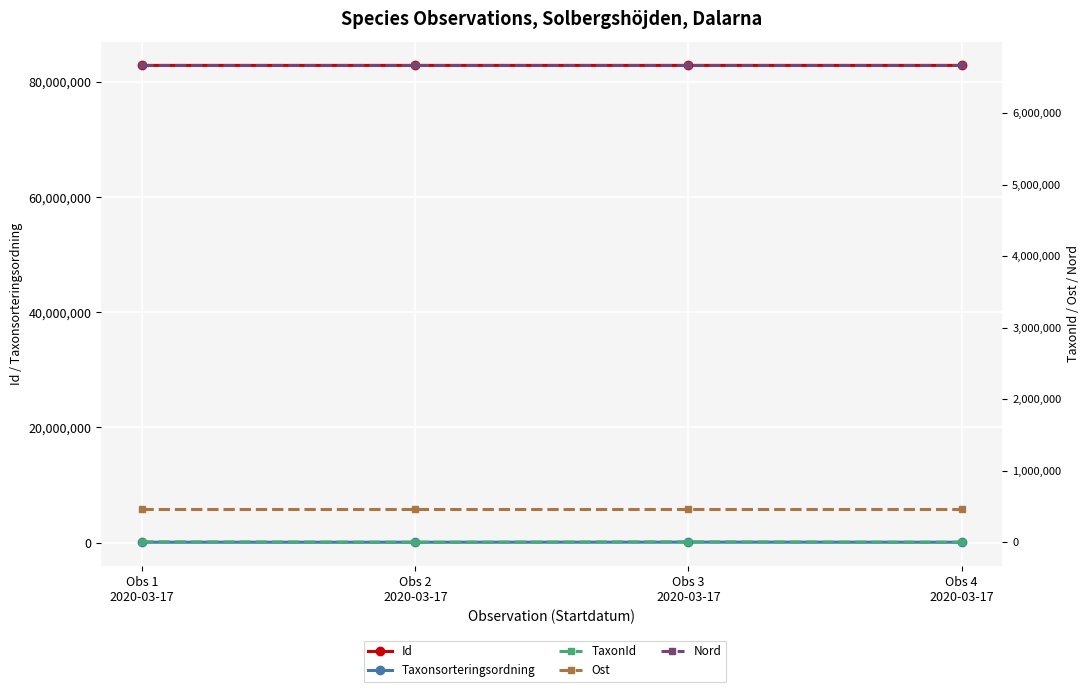

True or false: TaxonId and Nord intersect in this chart.

False